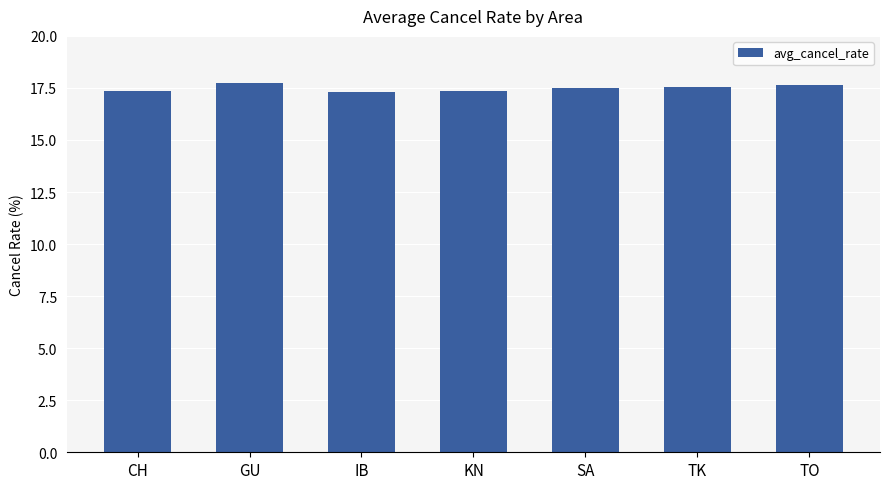

What is the sum of the values at KN and TK?

34.9